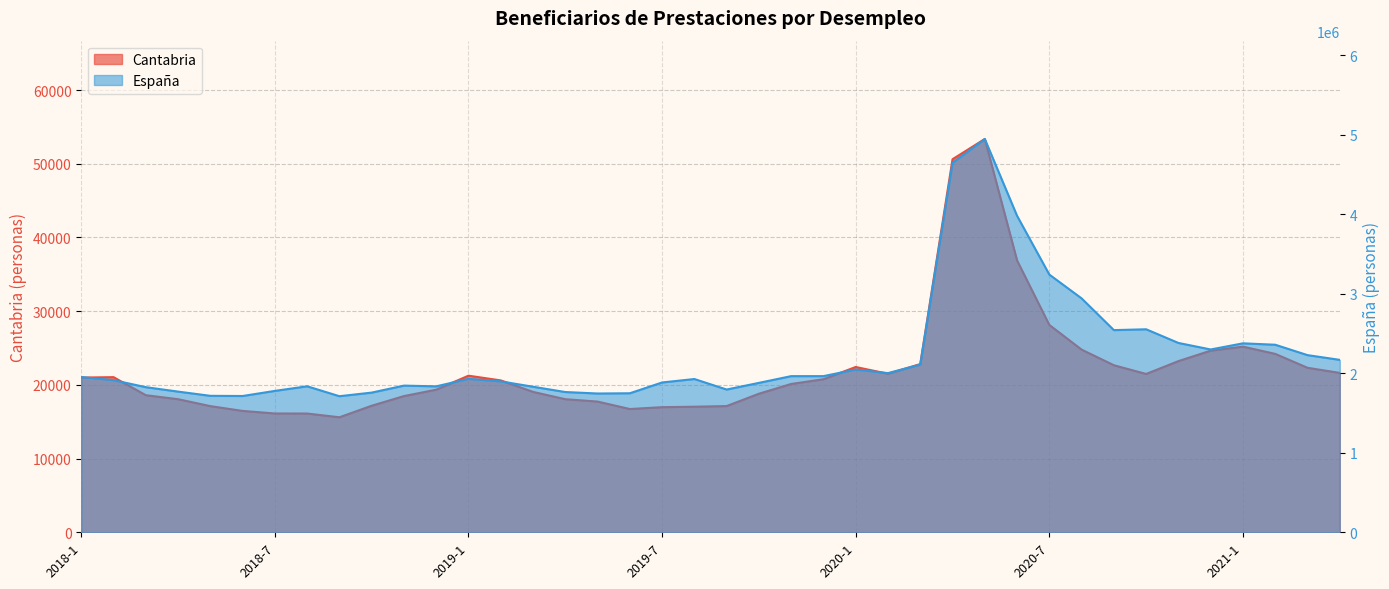

Which series changed the most between 2018-3 and 2019-12?

España